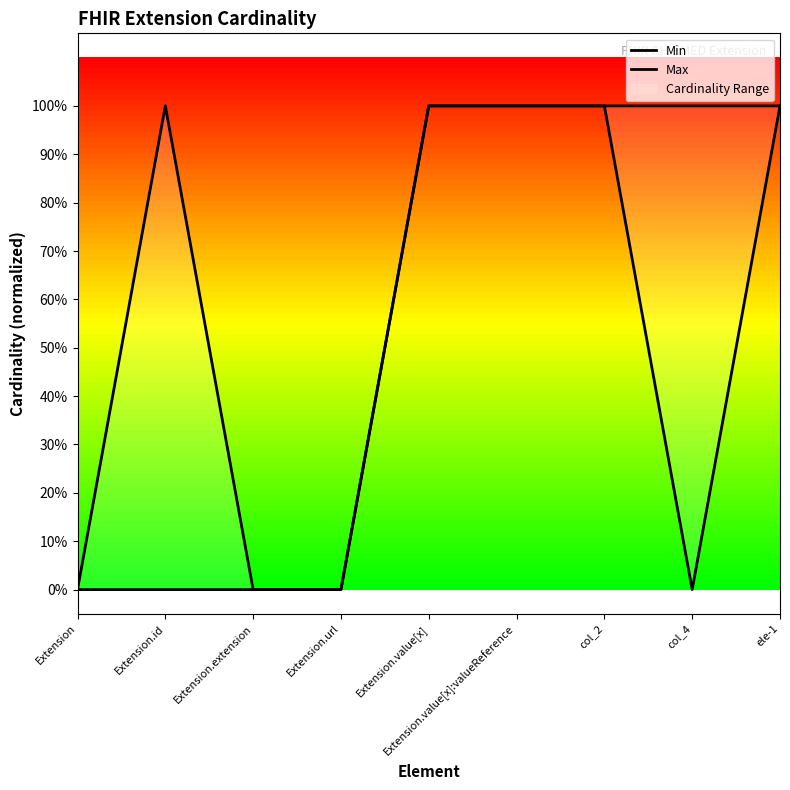

Which category has the lowest value in the Min series?

Extension